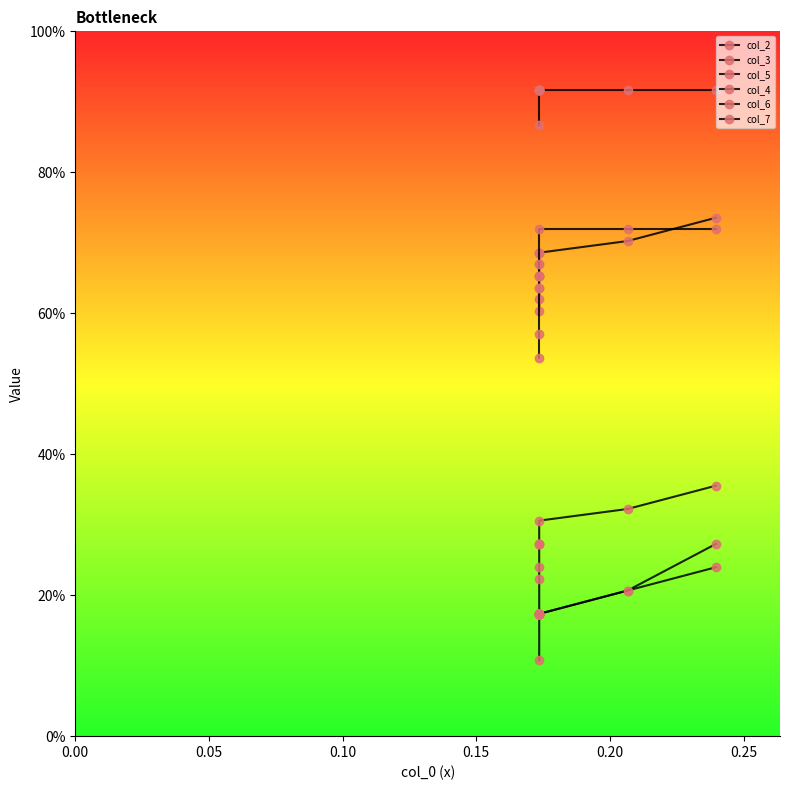

True or false: col_4 has more than 0 interior local peaks.

False